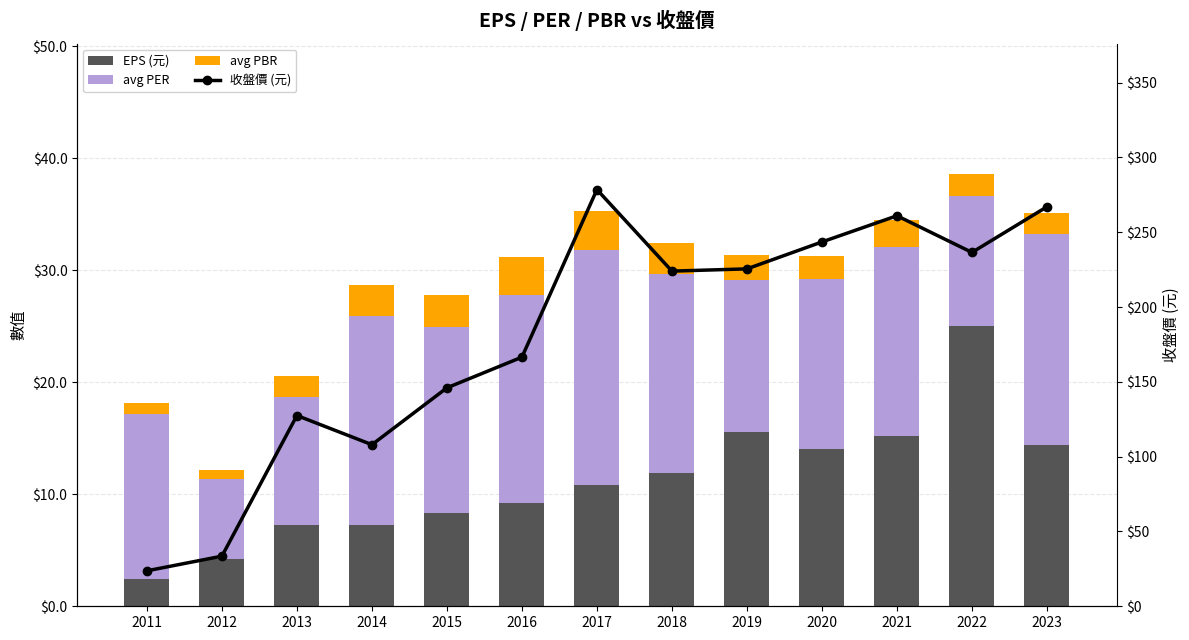

What is the value of the avg PBR bar at the 7th from the left?

3.5